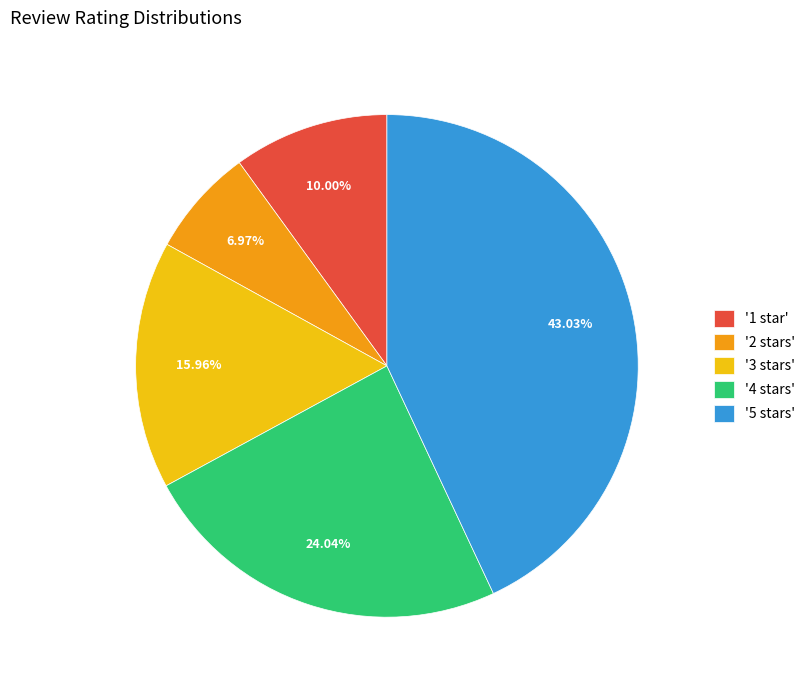

Rank the categories by value from lowest to highest.

'2 stars', '1 star', '3 stars', '4 stars', '5 stars'